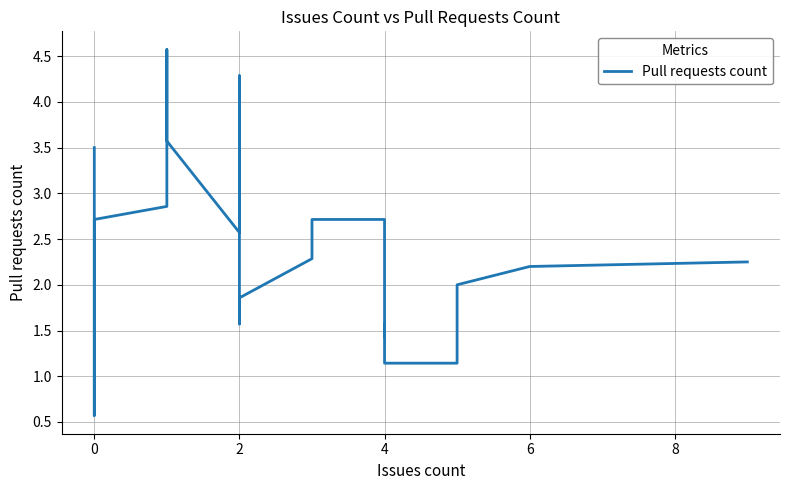

How many series are shown in this chart?

1